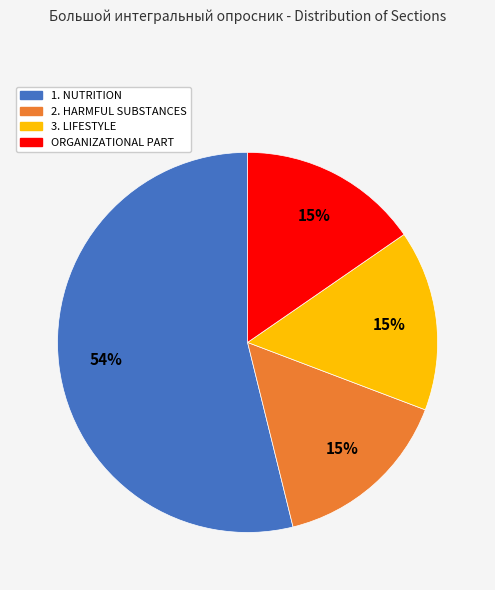

Which slice is the largest?

1. NUTRITION